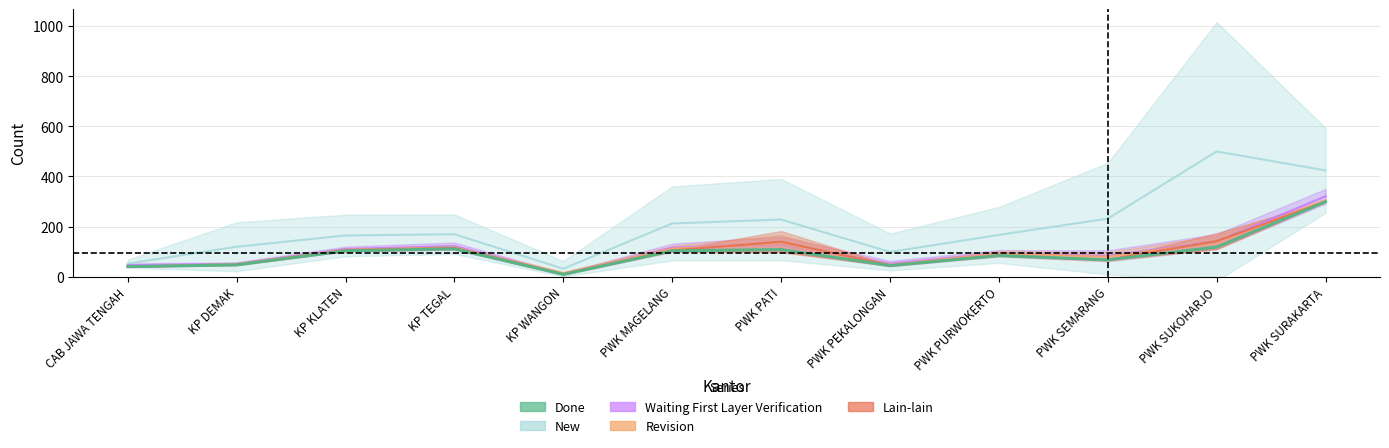

The value at KP DEMAK is 66. True or false?

False